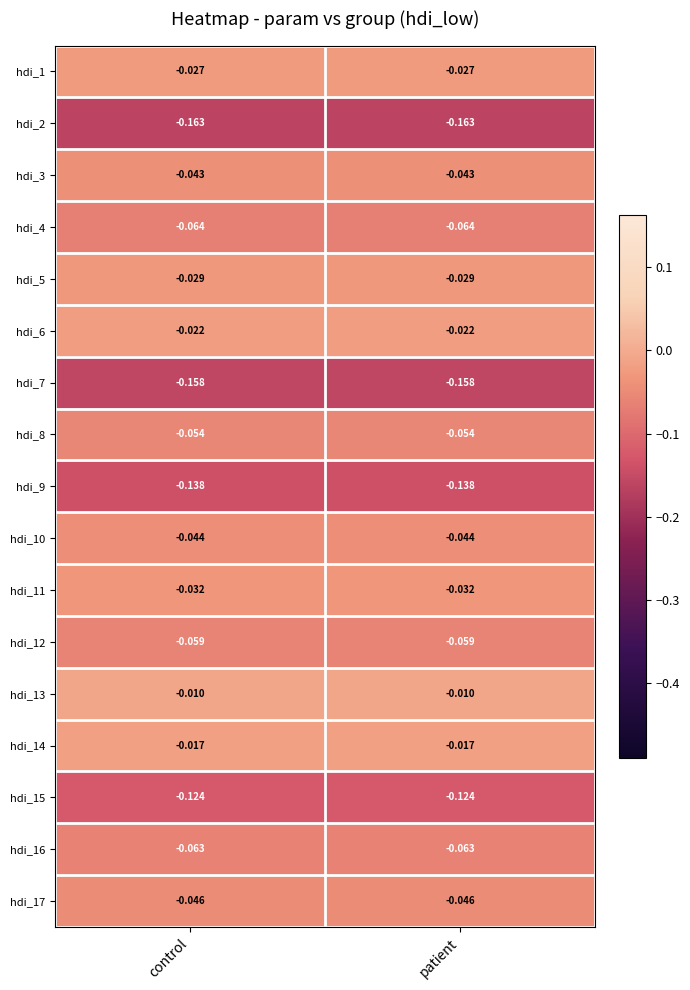

At which category is the sum across all series the highest?

control